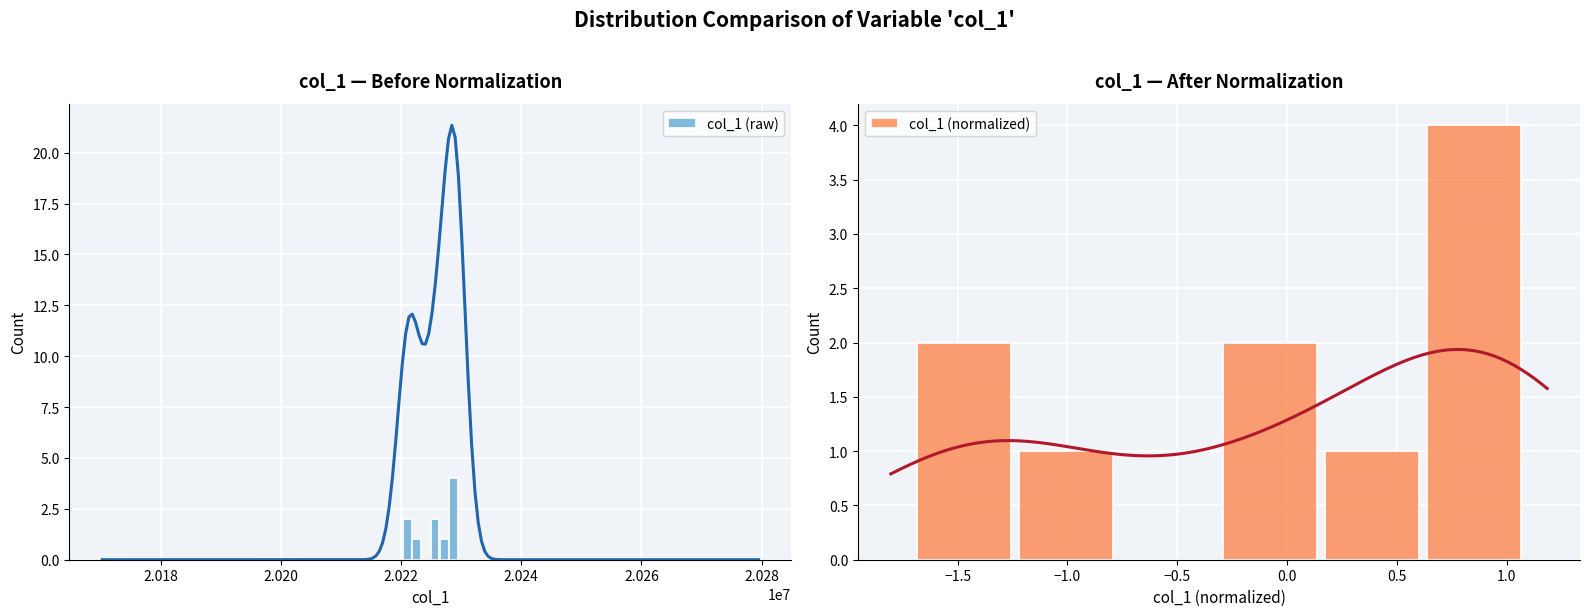

Is it true that col_1 (normalized) equals 2 at −1.0?

False